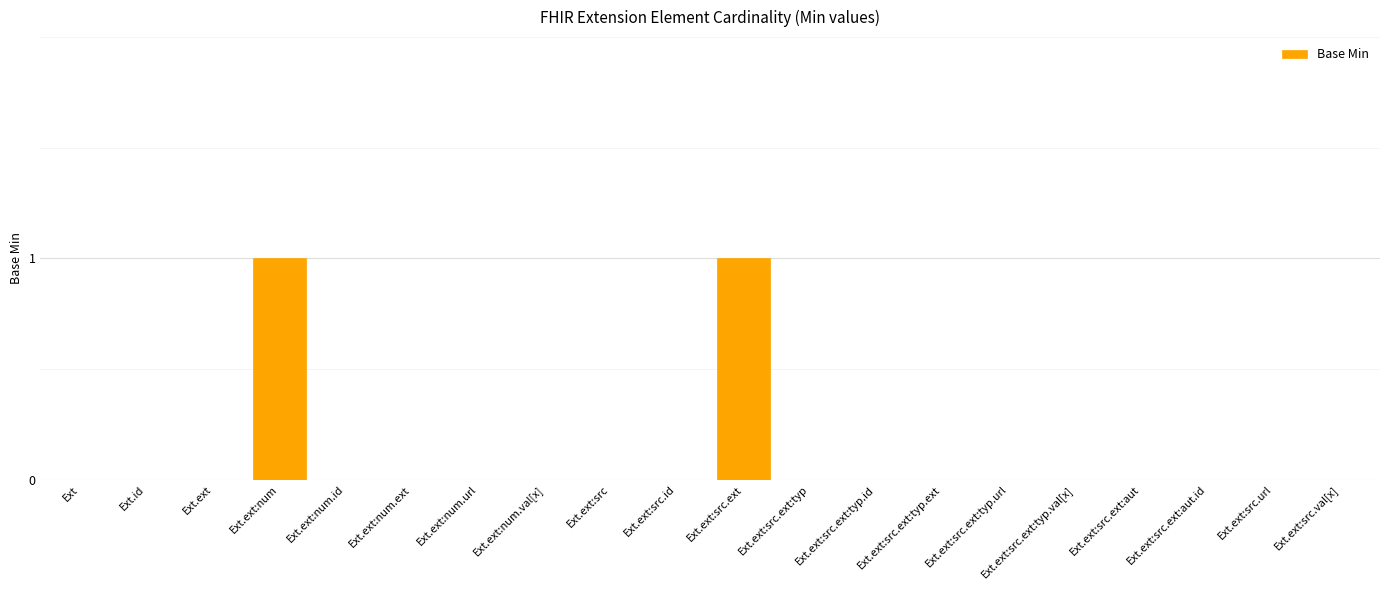

The value at Ext.ext:src.url is 0. True or false?

True